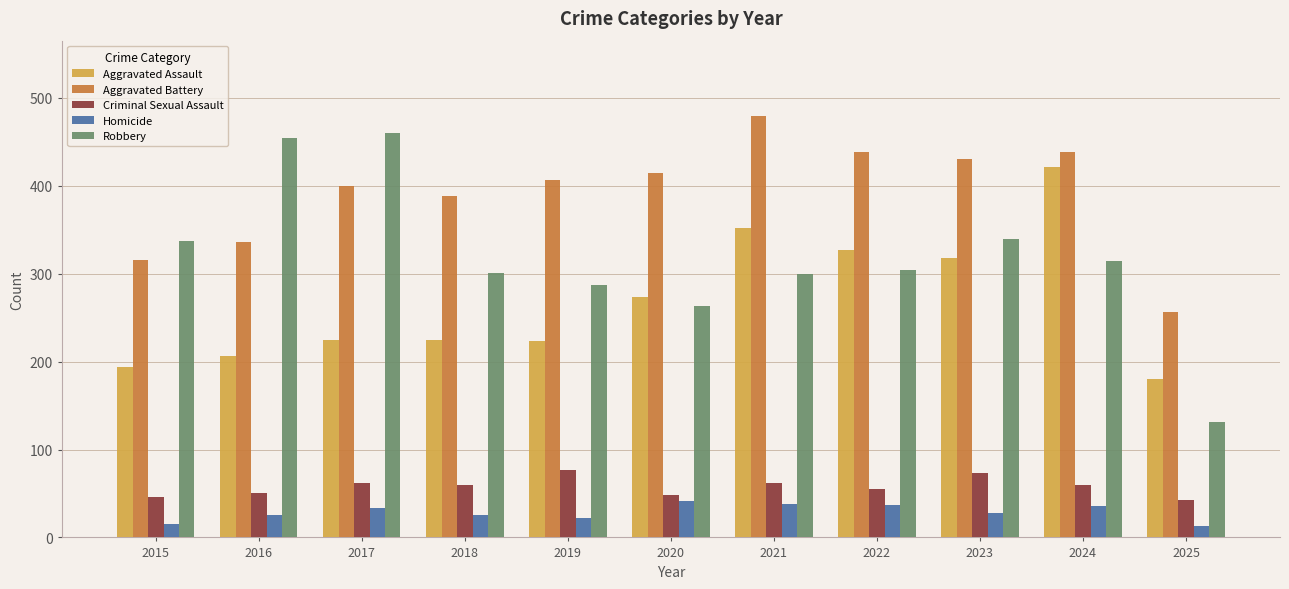

At 2022, list the series in order from smallest to largest.

Homicide, Criminal Sexual Assault, Robbery, Aggravated Assault, Aggravated Battery